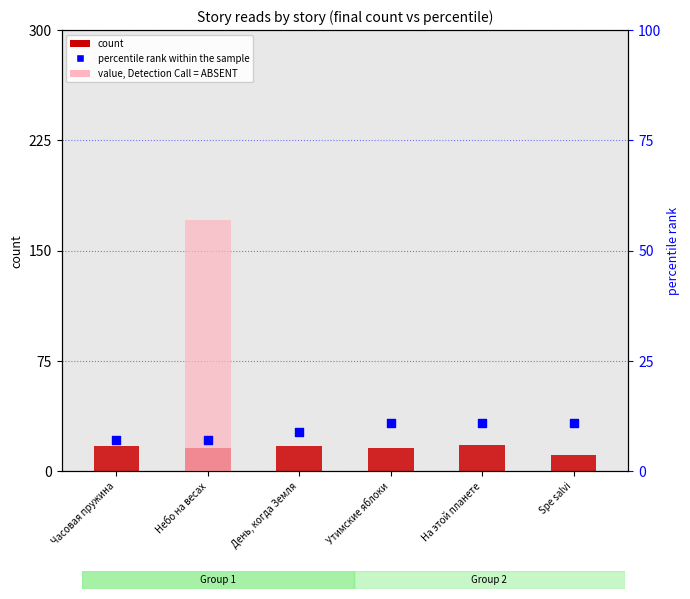

Which series reaches the maximum Y coordinate?

value, Detection Call = ABSENT